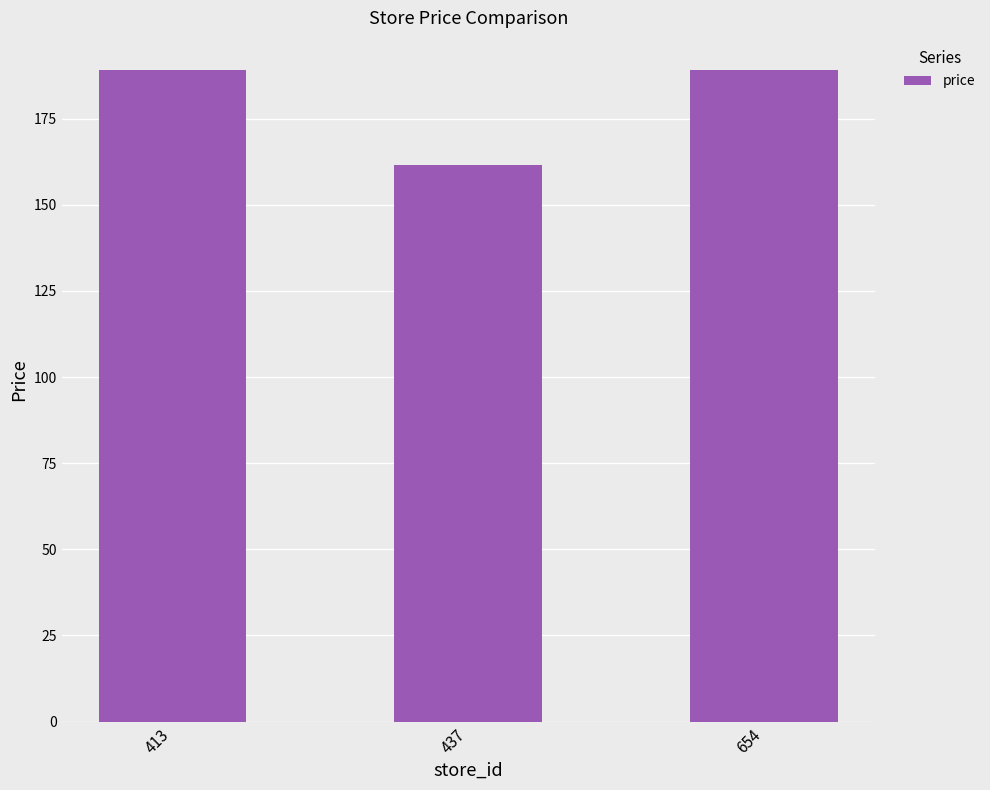

Between 437 and 413, which is larger?

413